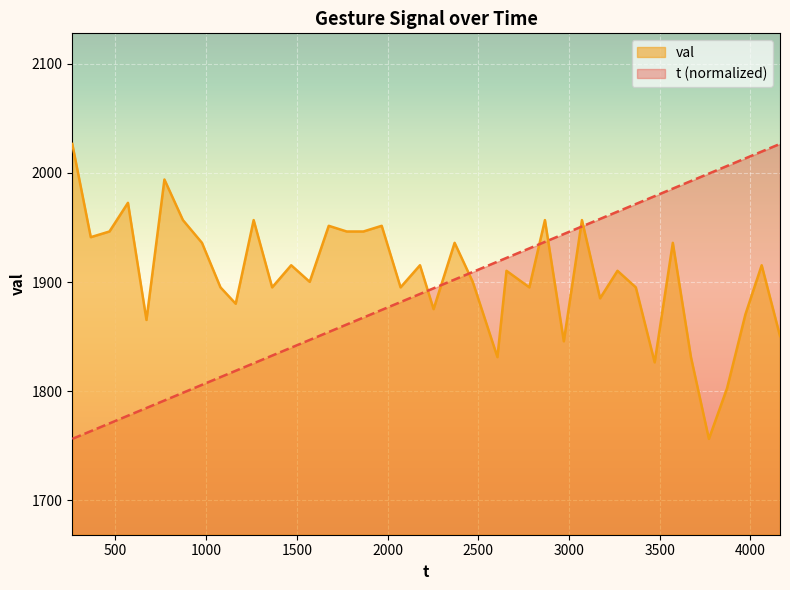

List the labels in order of val value, smallest first.

3772, 3872, 3473, 2606, 3673, 2972, 4164, 671, 3973, 2254, 1163, 3172, 1079, 1364, 2072, 2782, 3369, 1571, 2470, 2656, 3268, 1469, 2179, 4063, 977, 2370, 3573, 364, 467, 1775, 1867, 1676, 1968, 872, 1262, 2868, 3072, 569, 770, 262